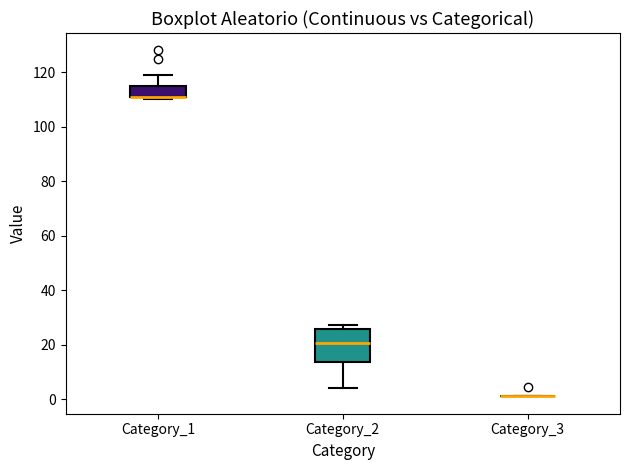

Reading left to right, read every box against the y-axis: the position of its median line, the range the box covers, and the ends of its whiskers. The values are not printed on the chart, so give them approximately, as read against the axis.

Category_1: median 112 (drawn on the box's lower edge), box 112 to 114, whiskers 110 to 120
Category_2: median 20, box 14 to 26, whiskers 4 to 28
Category_3: box collapsed to a line at 2, whiskers 2 to 2